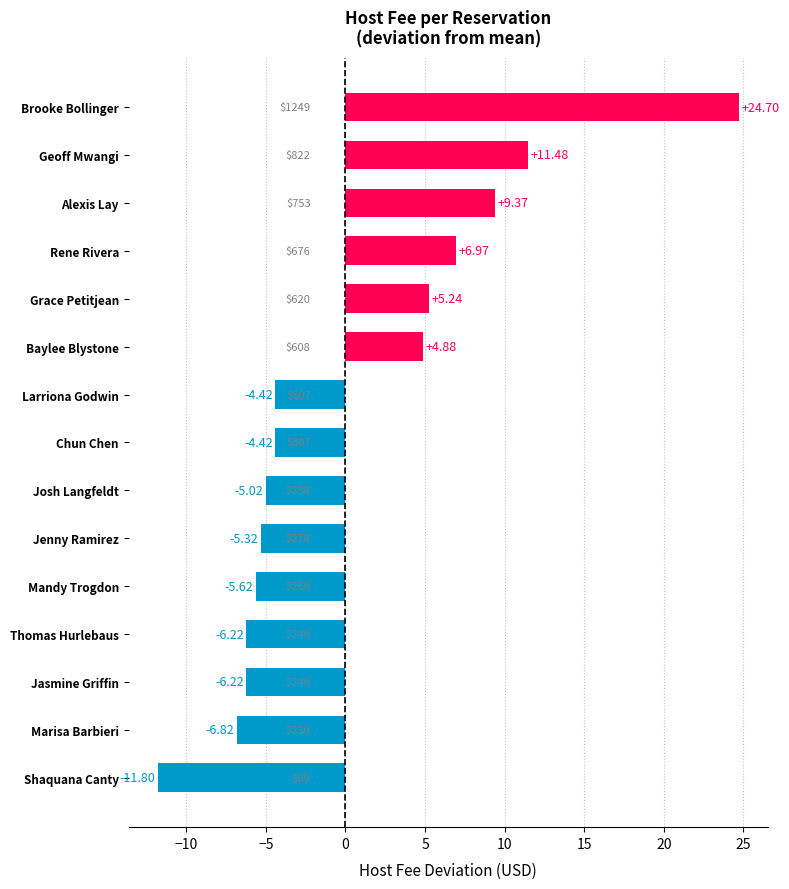

What is the average value?

0.5